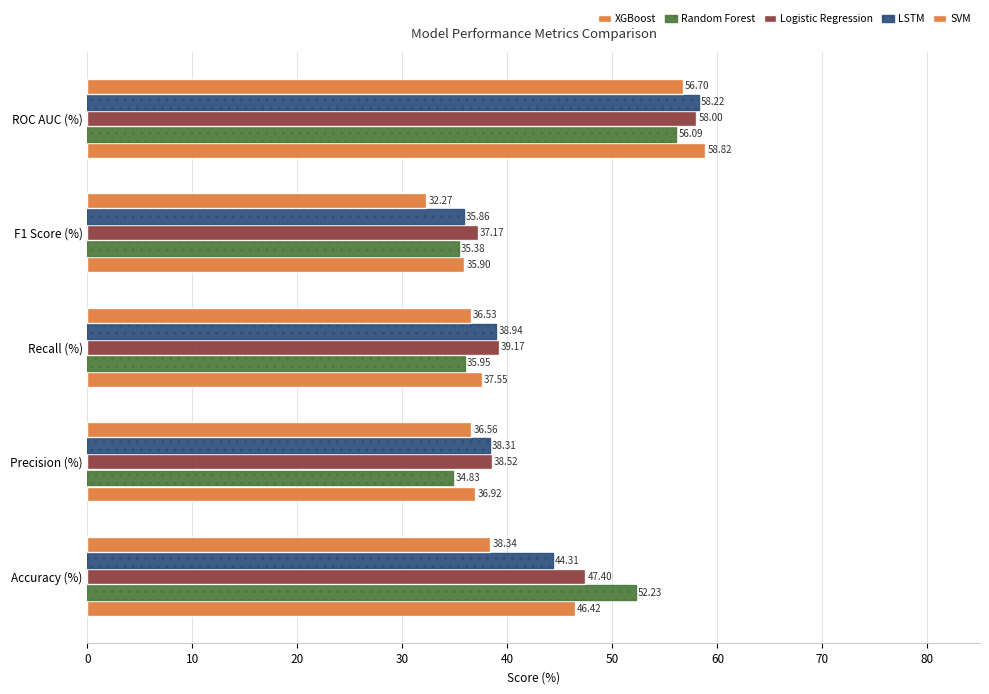

Reading left to right, transcribe all the data shown in this chart.

XGBoost: 46.4	36.9	37.6	35.9	58.8
Random Forest: 52.2	34.8	35.9	35.4	56.1
Logistic Regression: 47.4	38.5	39.2	37.2	58.0
LSTM: 44.3	38.3	38.9	35.9	58.2
SVM: 38.3	36.6	36.5	32.3	56.7